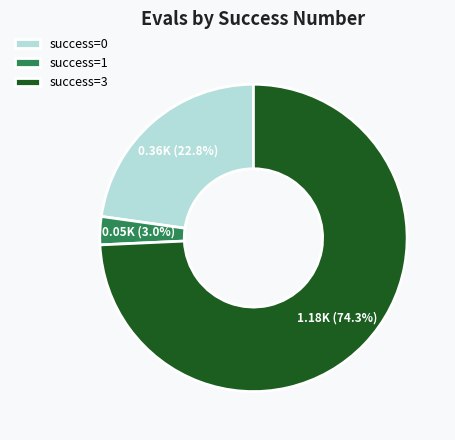

Between success=1 and success=3, which is larger?

success=3